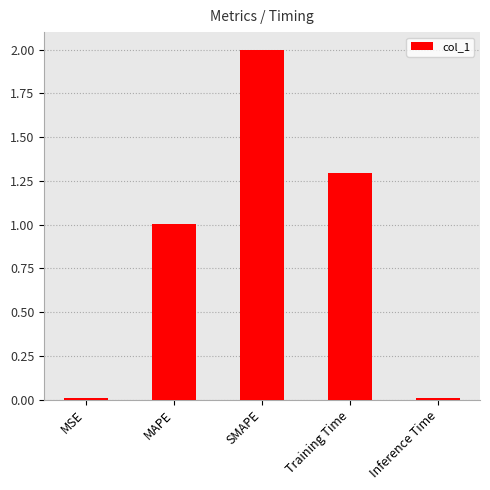

How many data points does each series have?

5